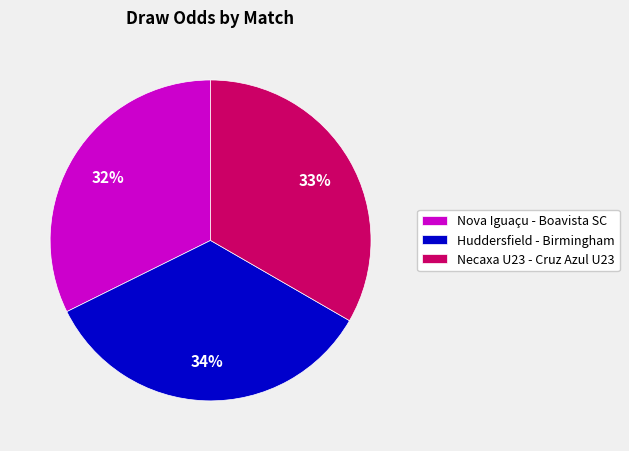

What percentage is the Necaxa U23 - Cruz Azul U23 slice, to the nearest percent?

33%